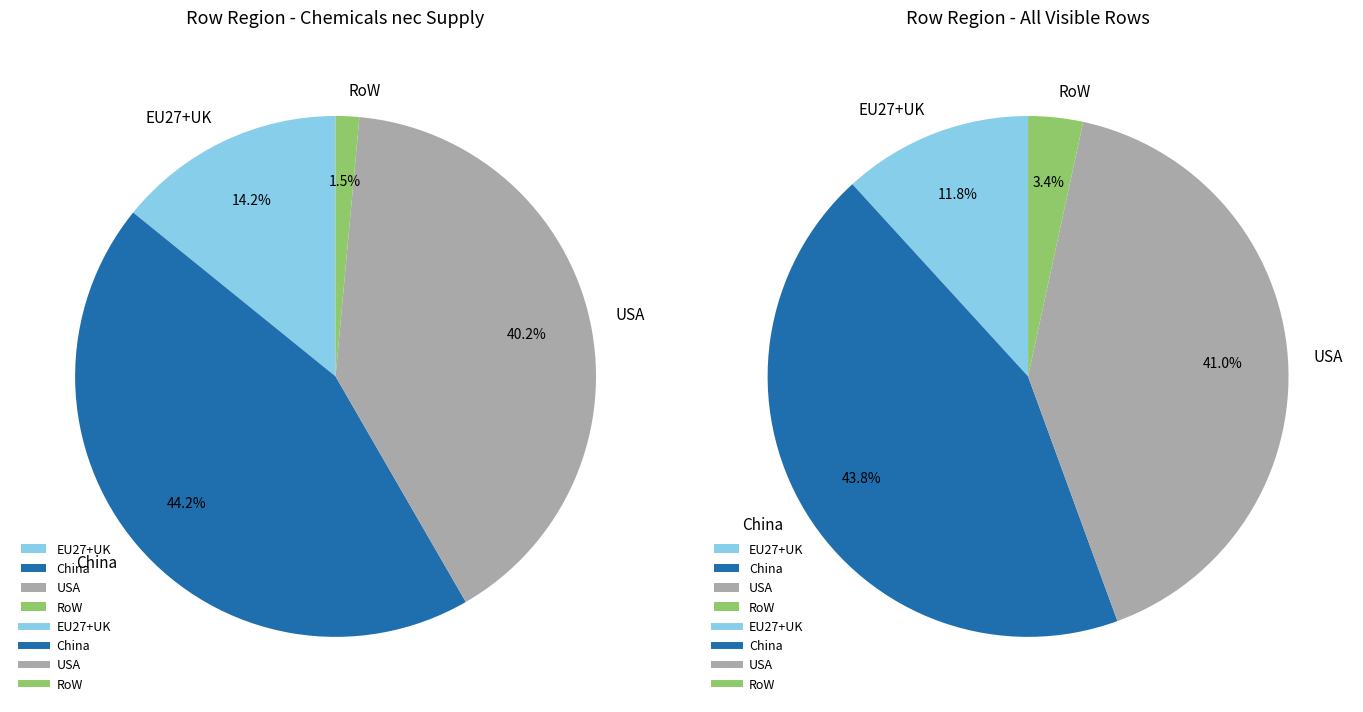

Do China and USA together represent more than half of the pie?

Yes